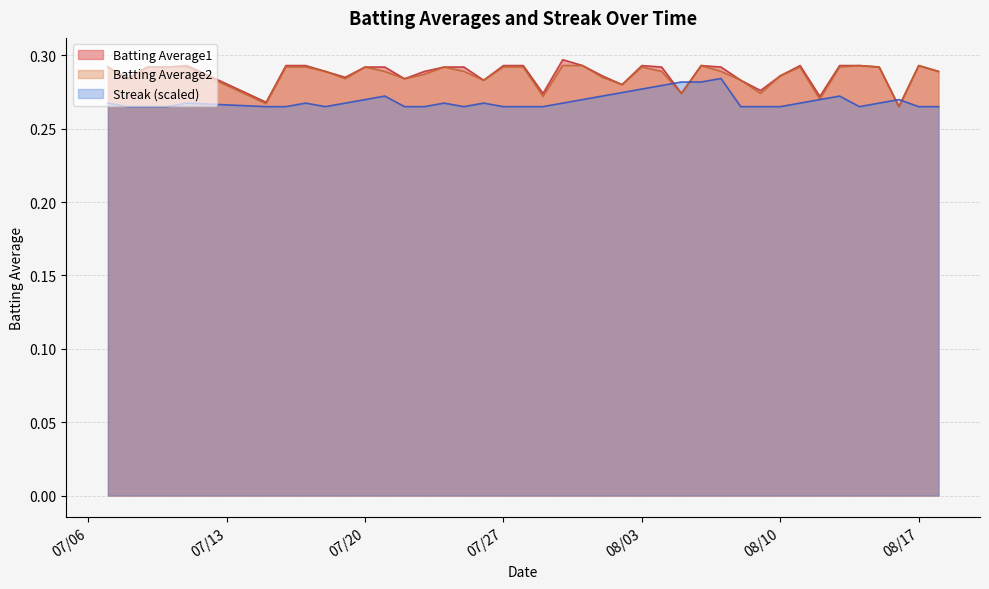

What is the minimum value for Streak?

0.3